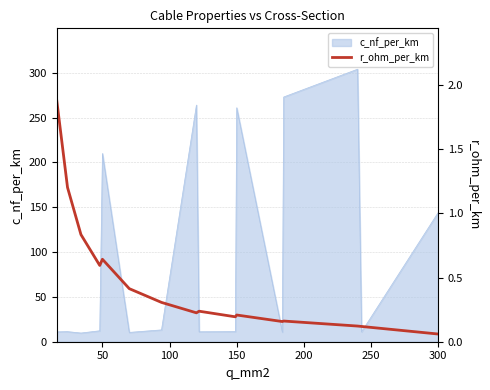

What is the value of the 16th point from the left?

0.1